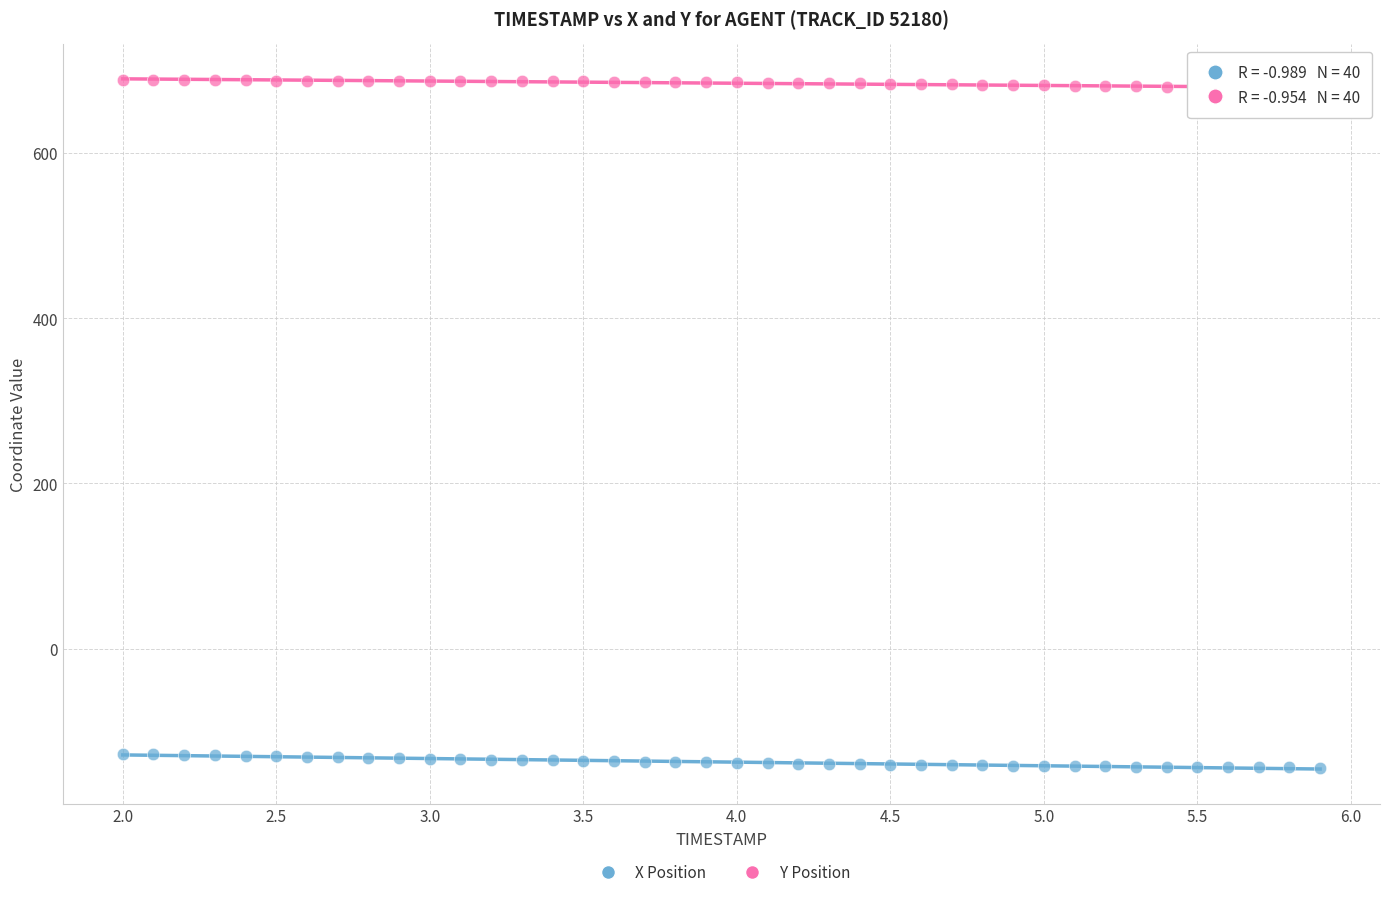

Across all data points, what is the range of X values (max minus min)?

3.9